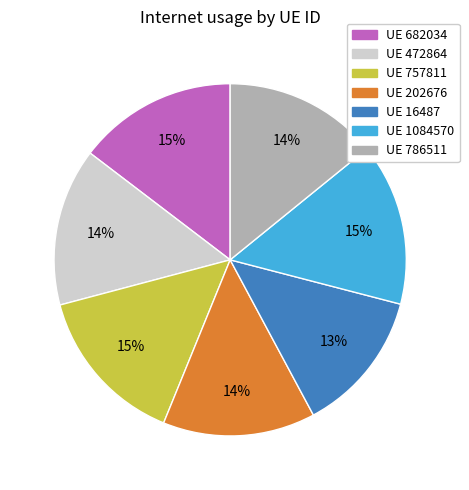

Does any single category account for the majority?

No